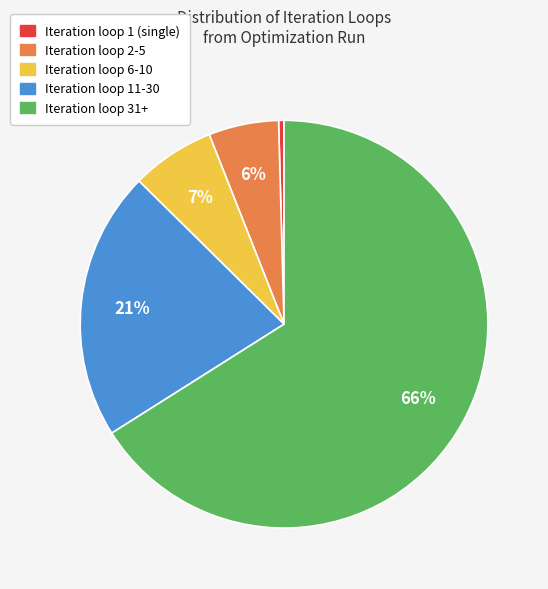

Is there any slice that represents more than half of the pie?

Yes